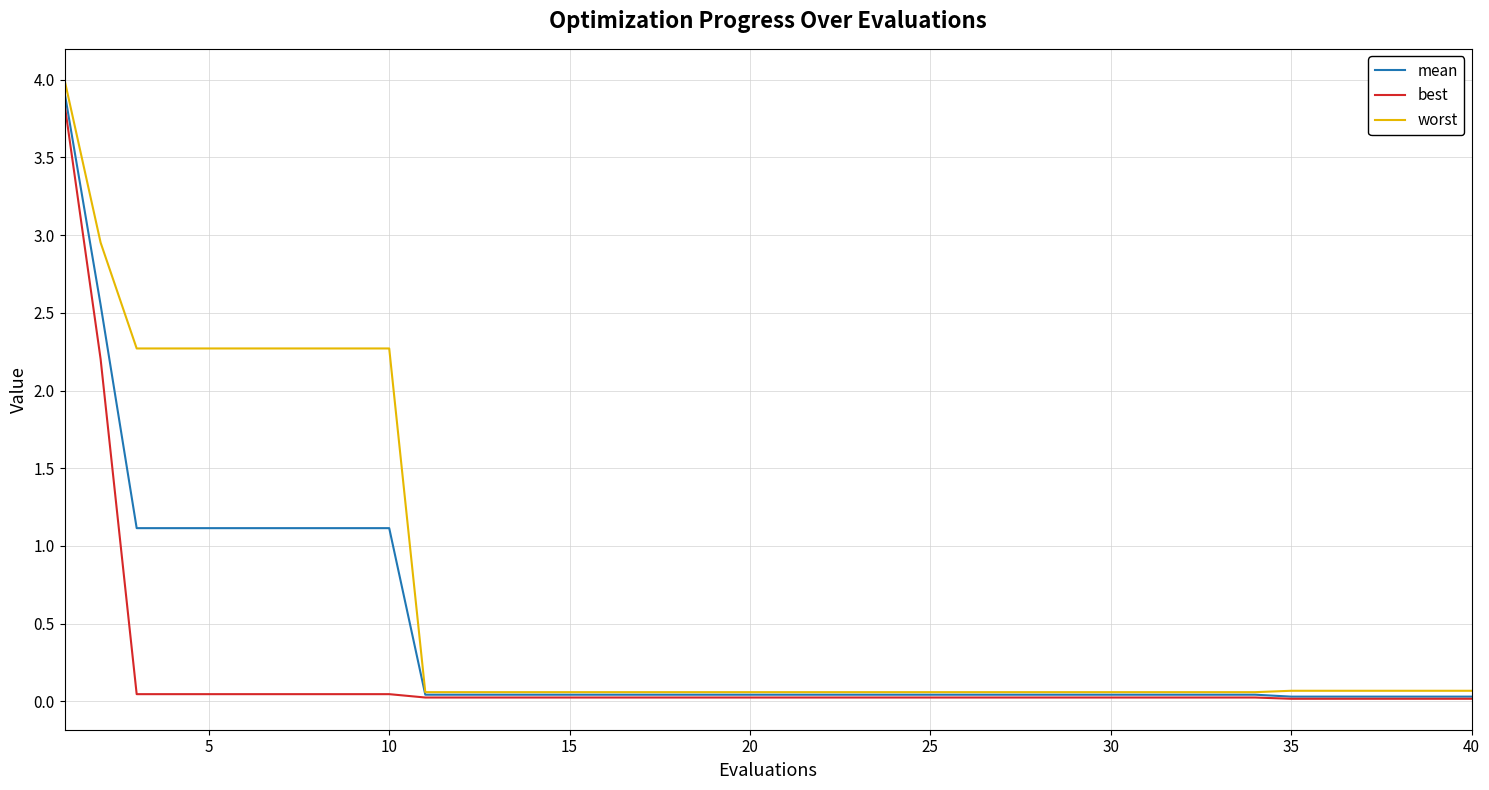

Rank the series by their average value, from lowest to highest.

best, mean, worst